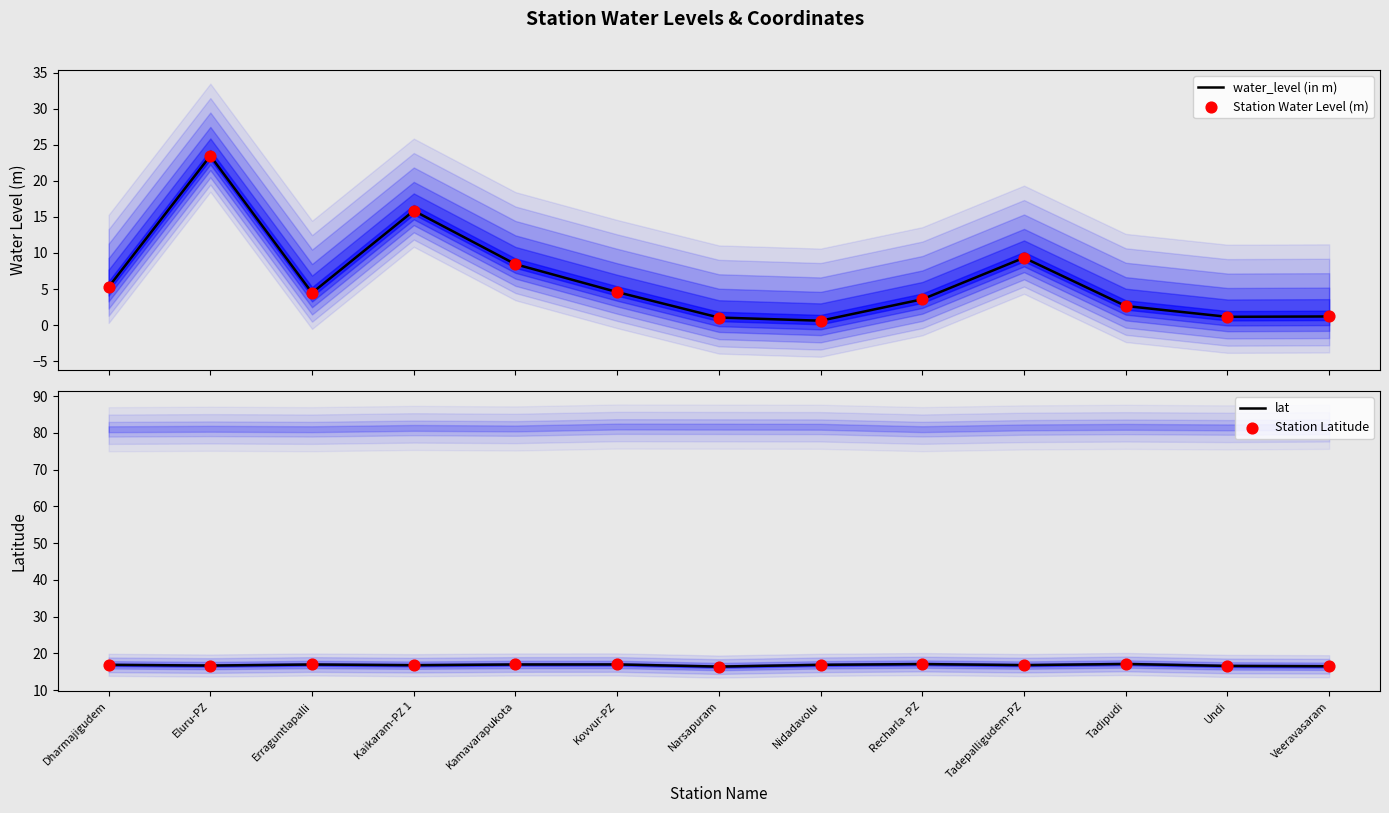

What are all the series names shown in the legend?

water_level (in m), Station Water Level (m), lat, Station Latitude